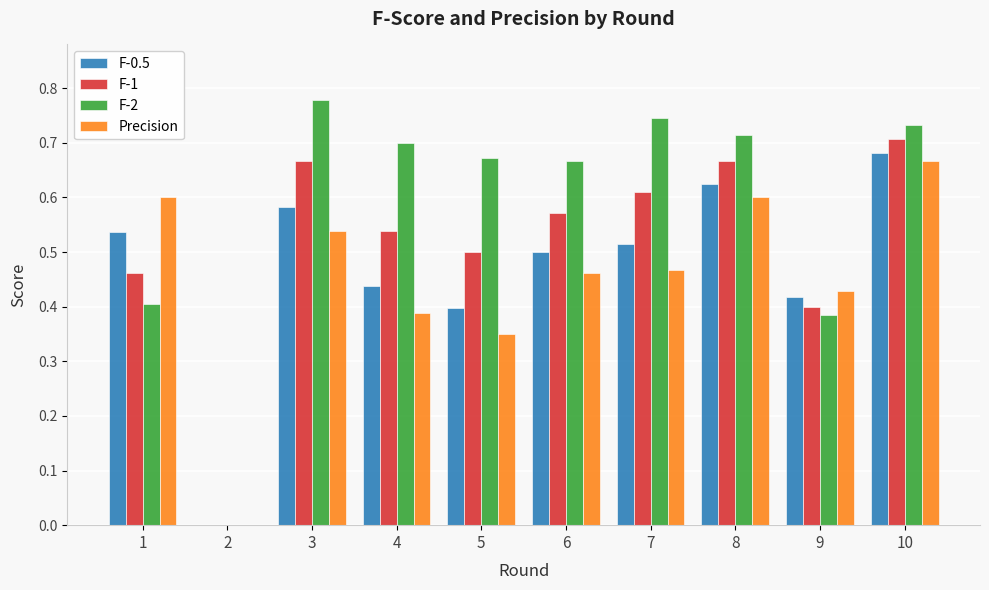

At which category is the sum across all series the highest?

10